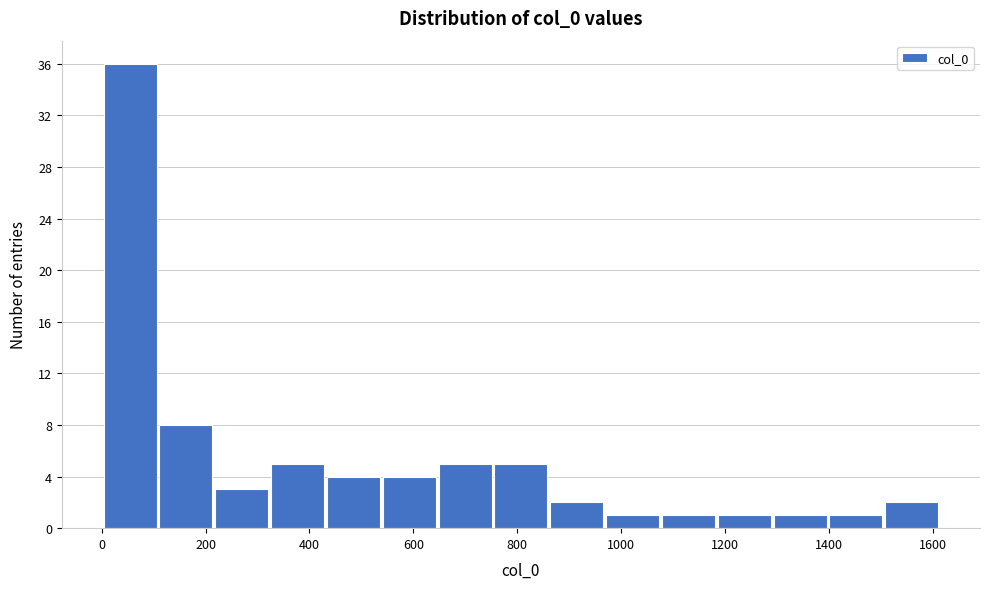

Reading left to right, transcribe this chart: for each bar, give the range it covers on the x-axis and its height. Neither the bar edges nor the heights are printed on the chart, so give them approximately, as read against the axes.

0 to 100: 36
100 to 220: 8
220 to 320: 3
320 to 440: 5
440 to 540: 4
540 to 640: 4
640 to 760: 5
760 to 860: 5
860 to 960: 2
960 to 1080: 1
1080 to 1180: 1
1180 to 1300: 1
1300 to 1400: 1
1400 to 1500: 1
1500 to 1620: 2